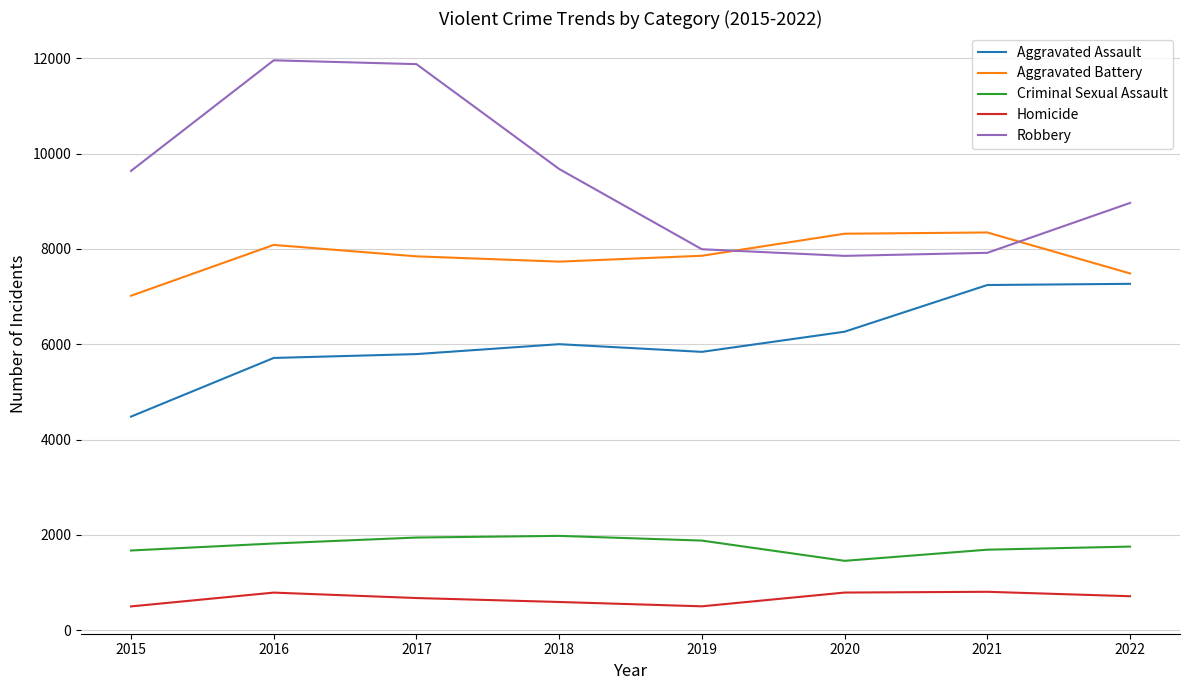

True or false: Robbery and Homicide cross at least once.

False